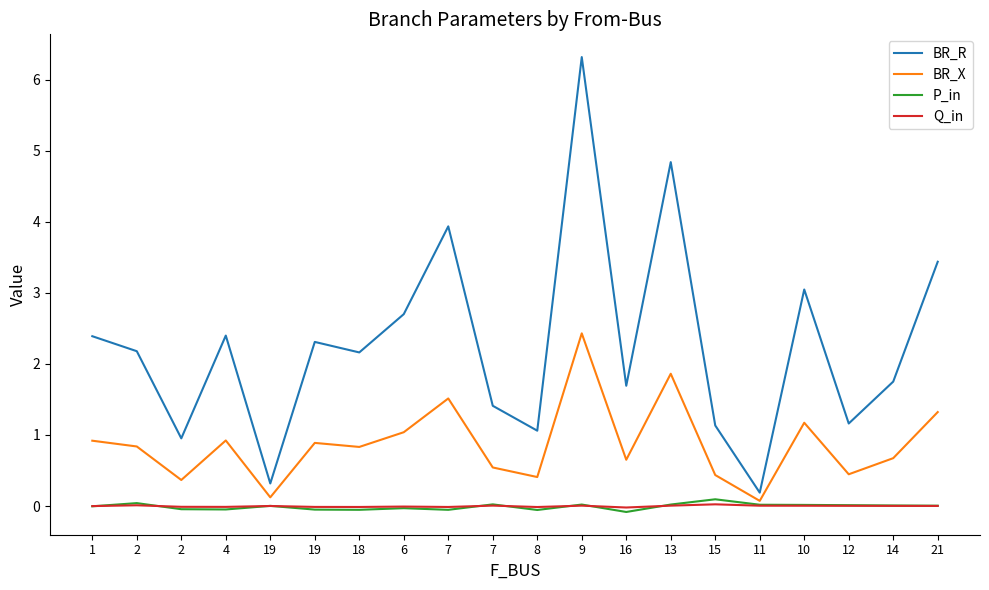

Does the chart have visible grid lines?

No